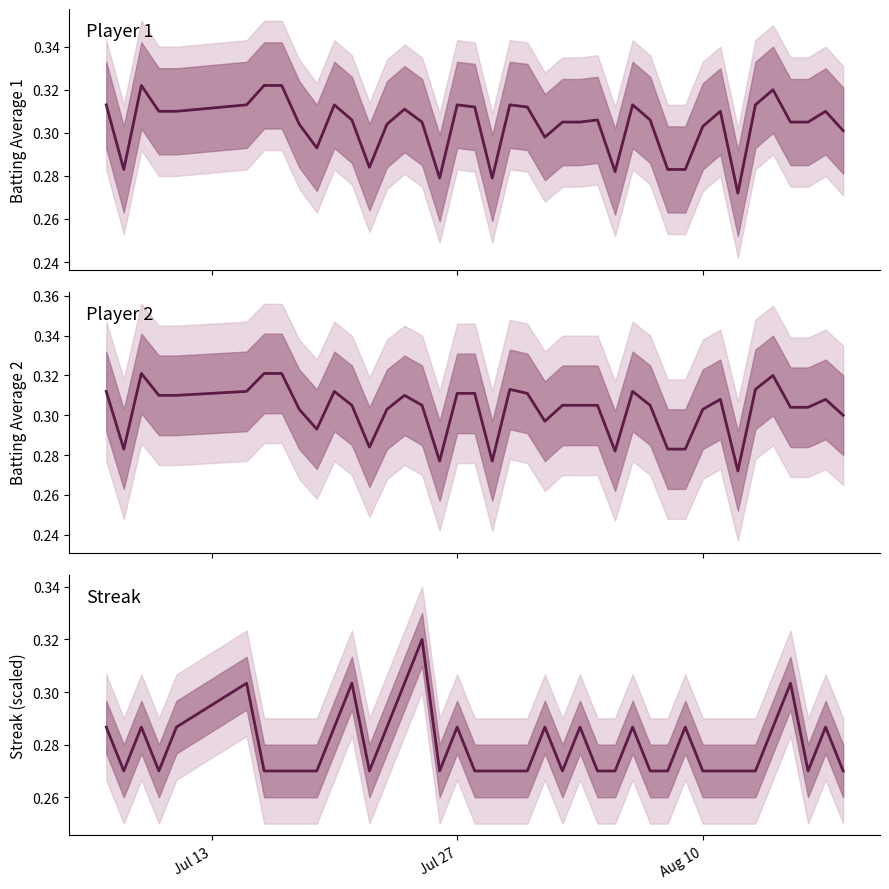

True or false: Streak and Batting Average2 cross at least once.

True